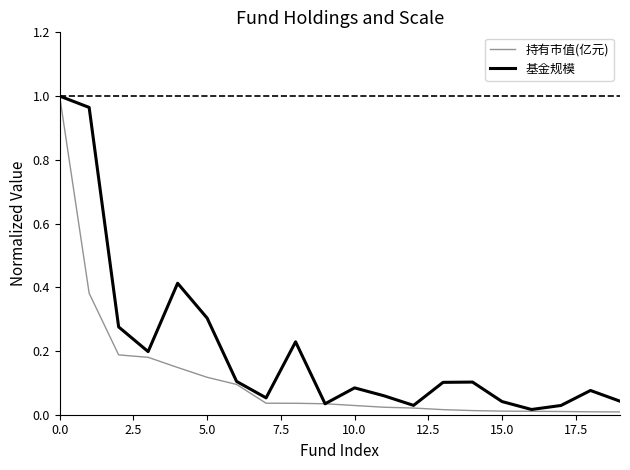

List the series in order of their overall mean, lowest first.

持有市值(亿元), 基金规模